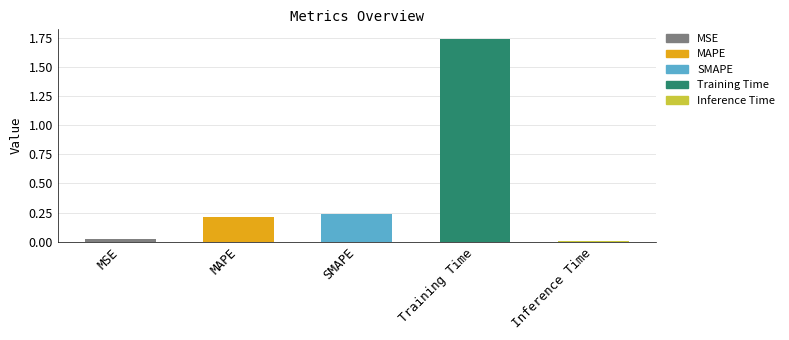

What is the sum of all values?

2.2